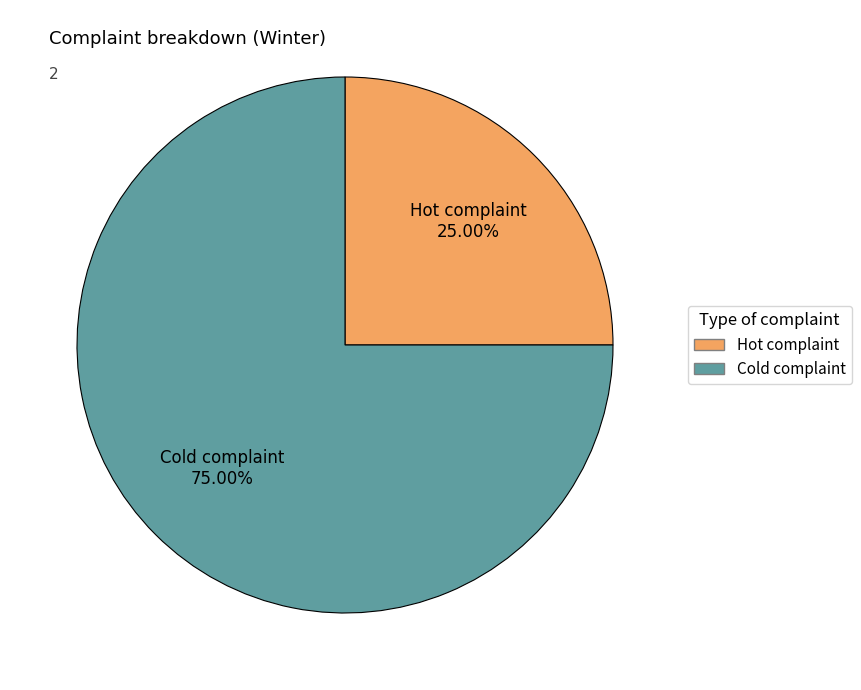

What percentage do Hot complaint and Cold complaint together represent?

100.0%